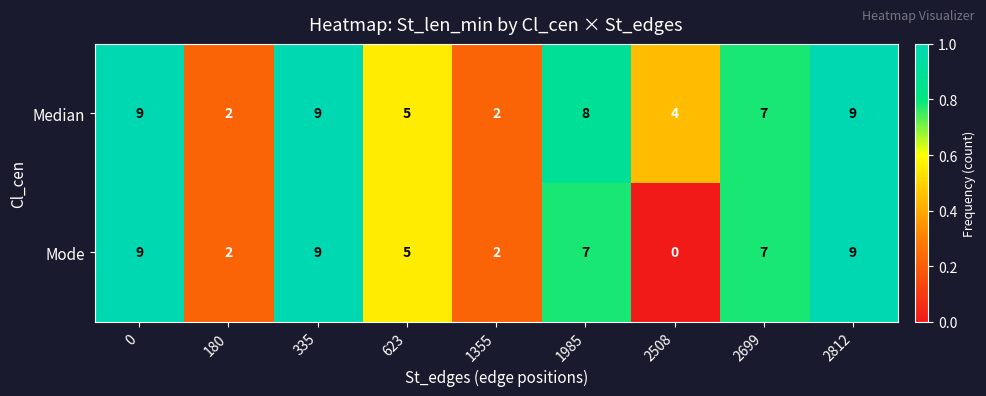

Rank the series by their average value, from highest to lowest.

Median, Mode